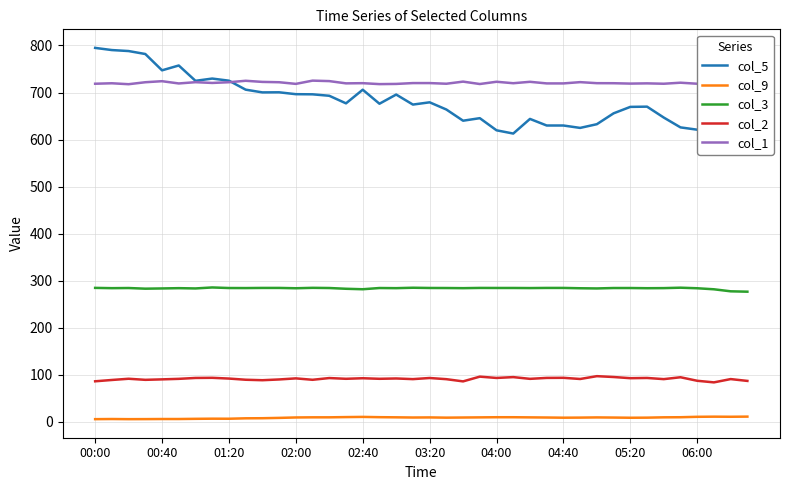

The value of col_3 at 04:40 is 284.6. True or false?

True